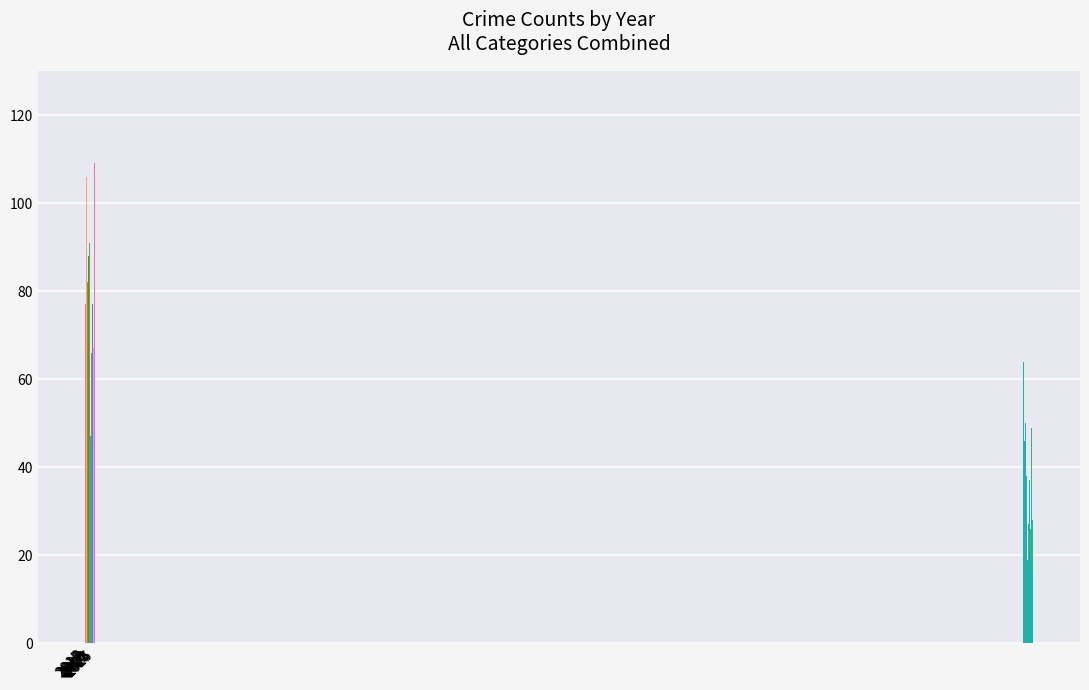

How many categories are shown in the chart?

11